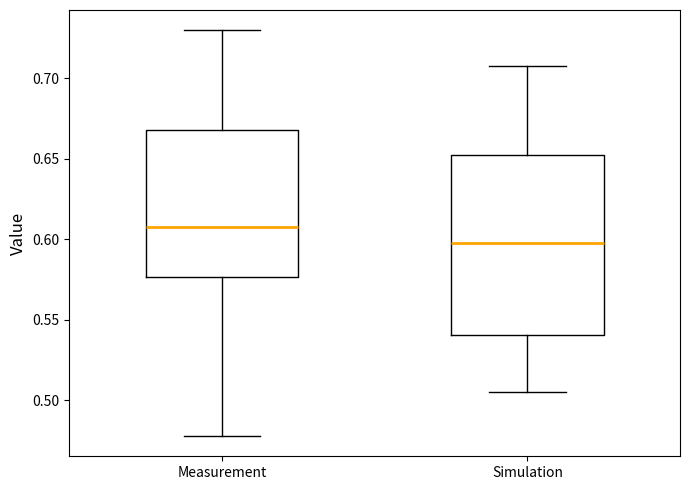

Reading left to right, read every box against the y-axis: the position of its median line, the range the box covers, and the ends of its whiskers. The values are not printed on the chart, so give them approximately, as read against the axis.

Measurement: median 0.605, box 0.575 to 0.670, whiskers 0.480 to 0.730
Simulation: median 0.600, box 0.540 to 0.650, whiskers 0.505 to 0.705